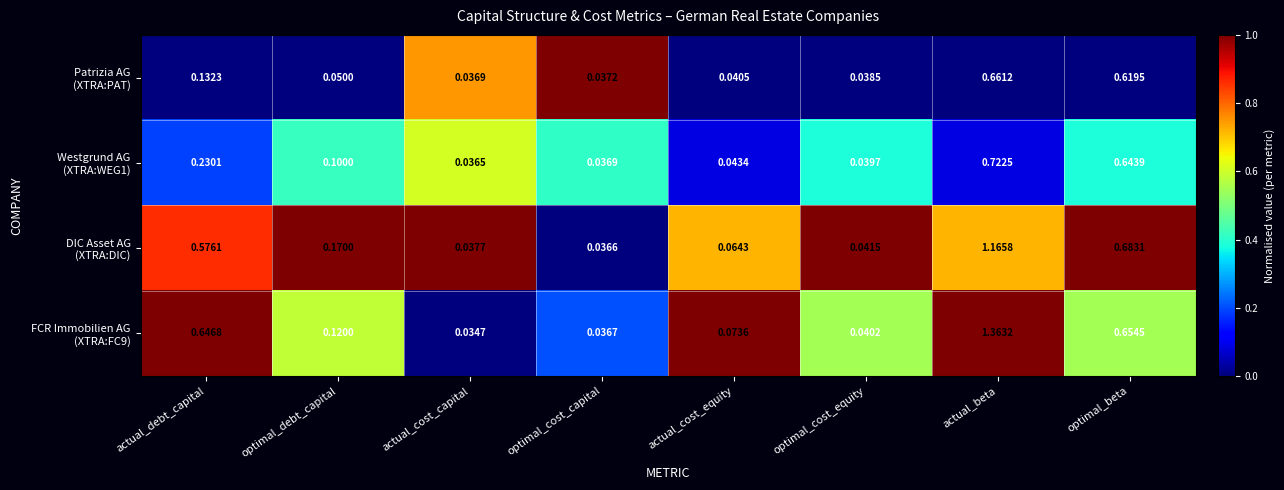

Which label corresponds to the smallest value in the chart?

actual_cost_capital